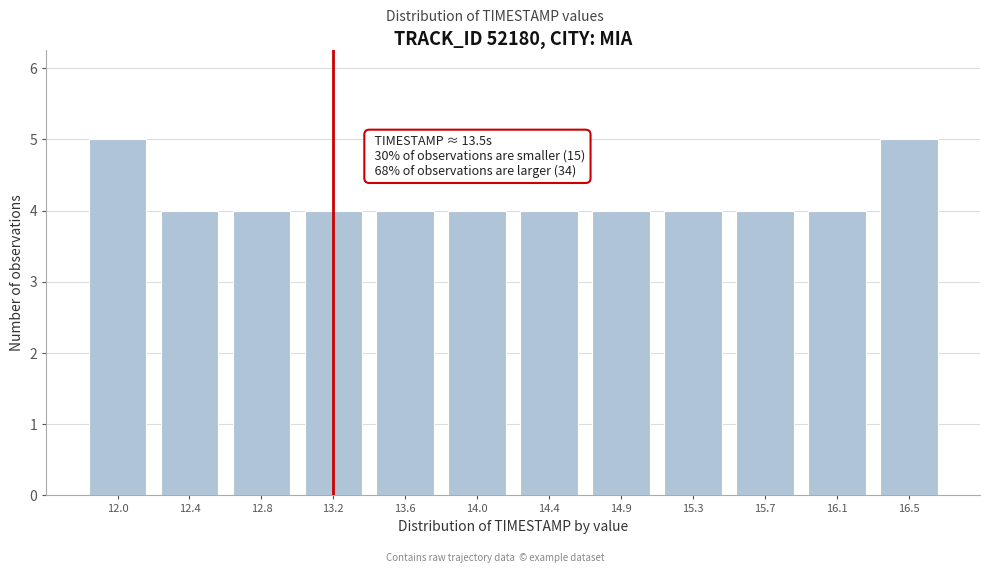

Reading right to left, what are all the values shown in this chart?

16.5=5	16.1=4	15.7=4	15.3=4	14.9=4	14.4=4	14.0=4	13.6=4	13.2=4	12.8=4	12.4=4	12.0=5